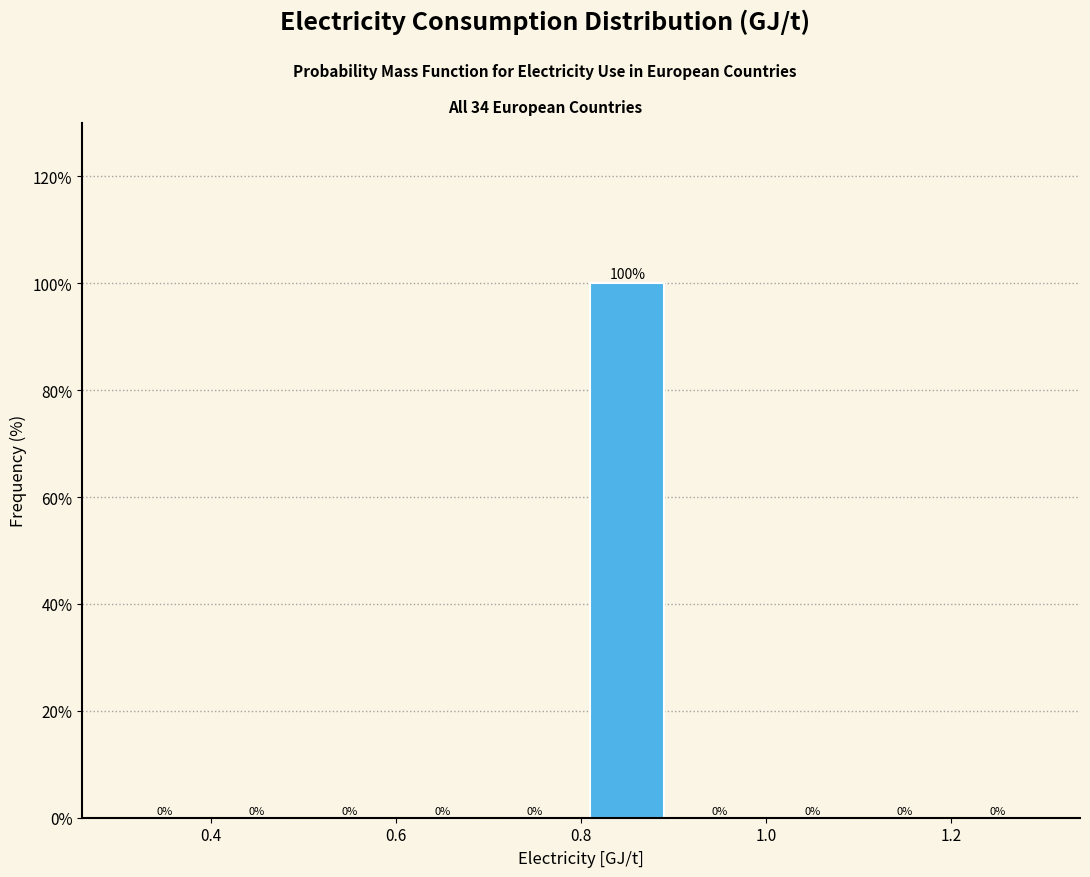

Reading left to right, transcribe this chart: for each bar, give the range it covers on the x-axis and its height.

0.3 to 0.4: 0
0.4 to 0.5: 0
0.5 to 0.6: 0
0.6 to 0.7: 0
0.7 to 0.8: 0
0.8 to 0.9: 100
0.9 to 1.0: 0
1.0 to 1.1: 0
1.1 to 1.2: 0
1.2 to 1.3: 0